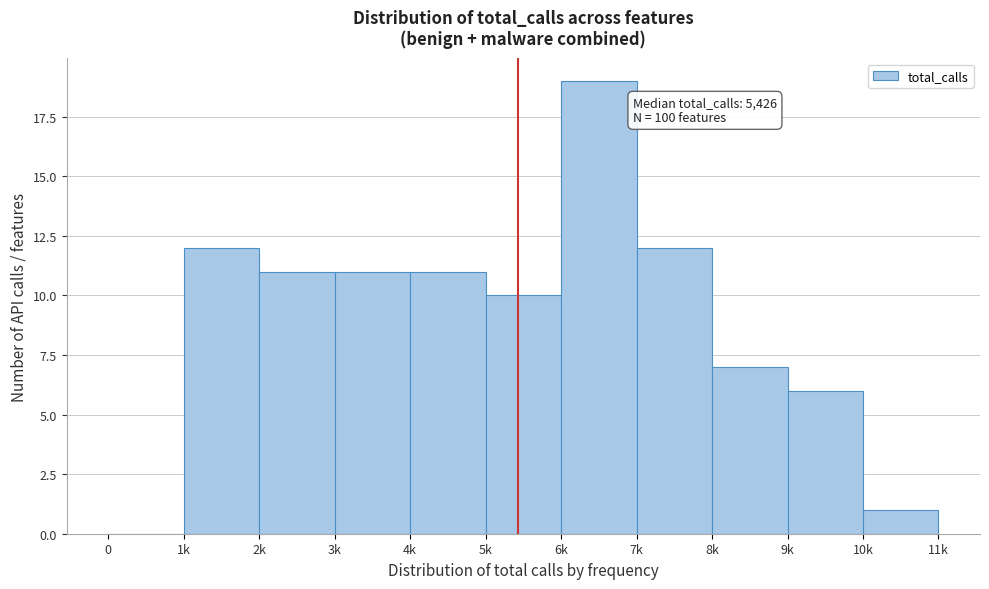

Reading left to right, transcribe all the data shown in this chart.

0=0	1k=12	2k=11	3k=11	4k=11	5k=10	6k=19	7k=12	8k=7	9k=6	10k=1